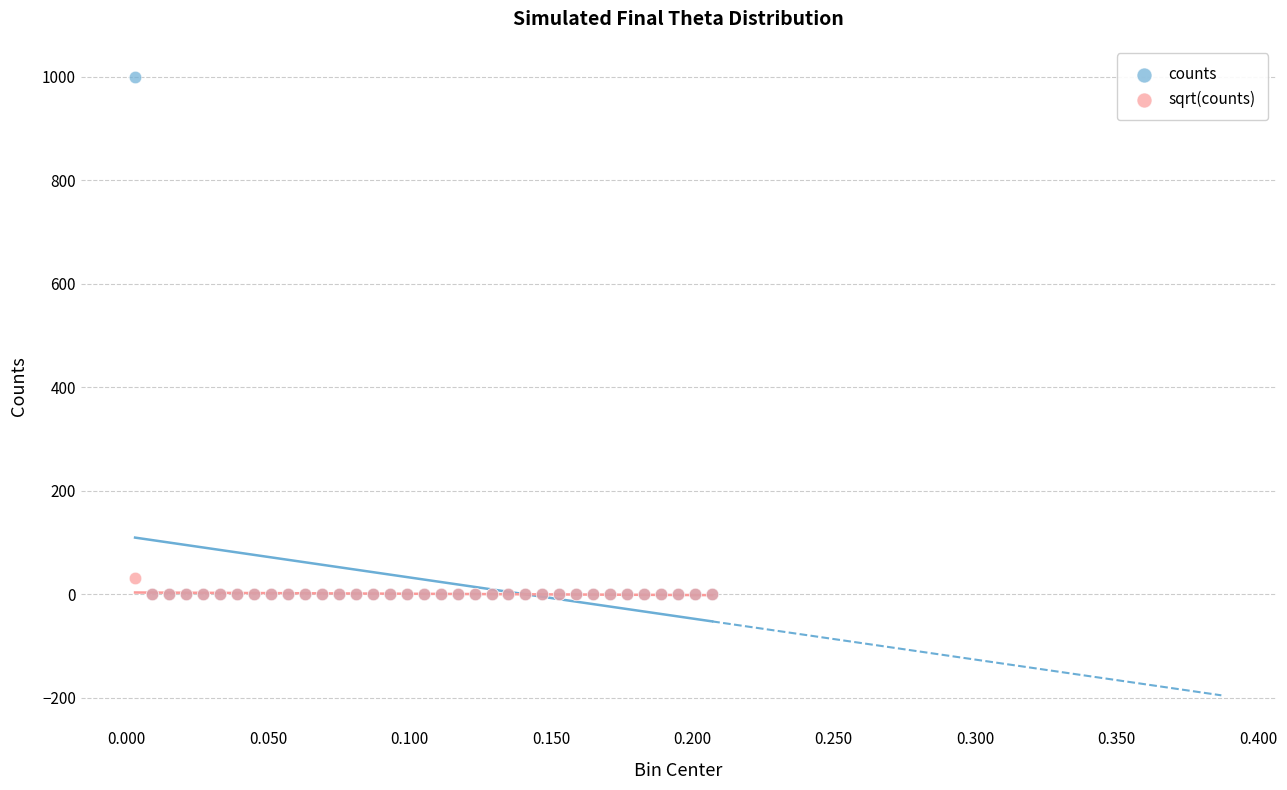

Across all series, what Y value is closest to 500?

31.6